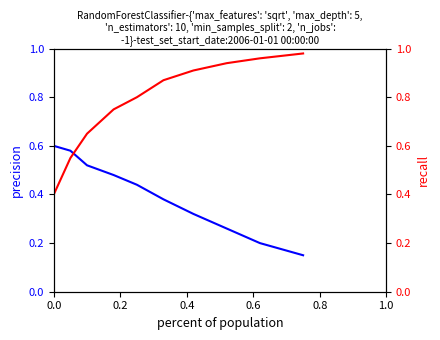

Rank the series by their average value, from lowest to highest.

precision, recall